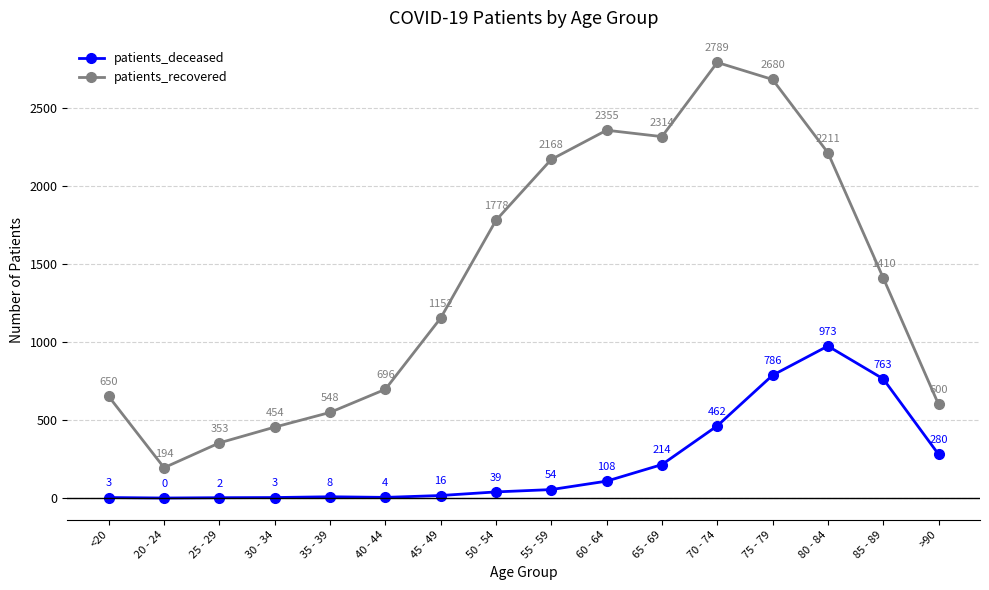

What is the label of the 7th point from the left?

45 - 49